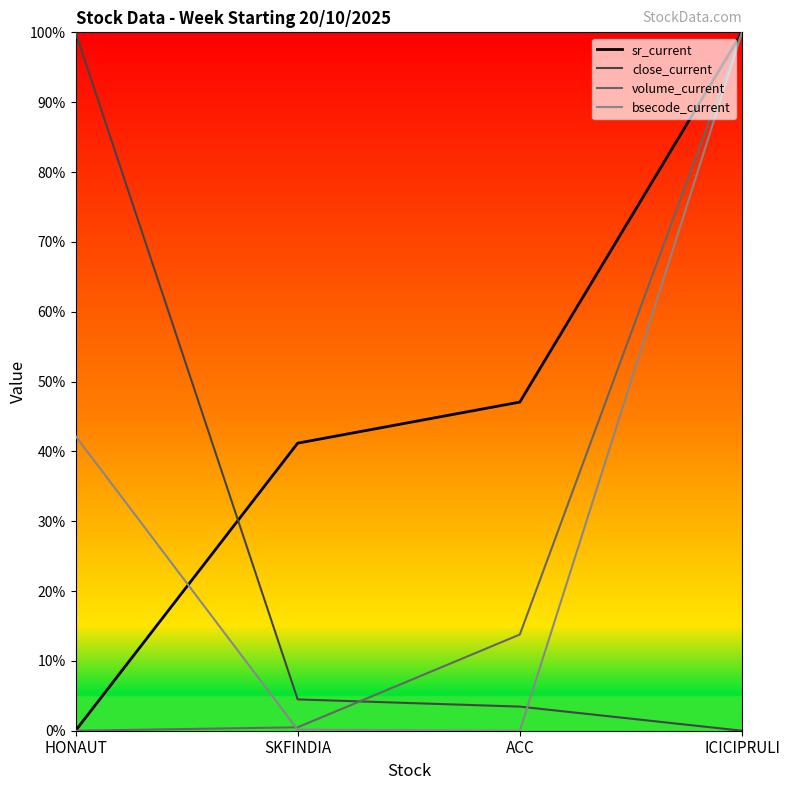

Rank the series by their maximum value, from highest to lowest.

sr_current, close_current, volume_current, bsecode_current